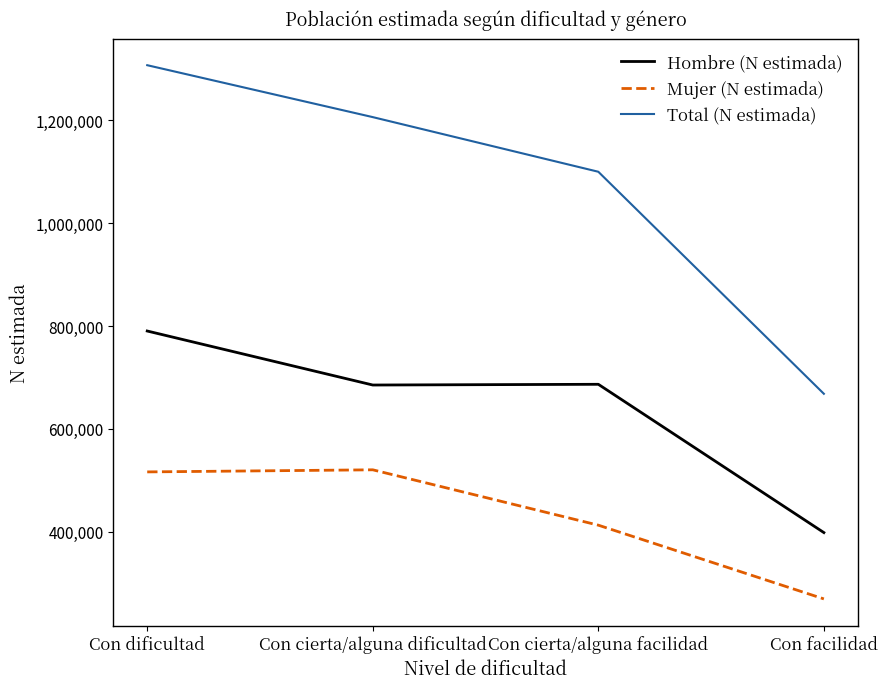

At which category does the chart reach its minimum across all series?

Con facilidad